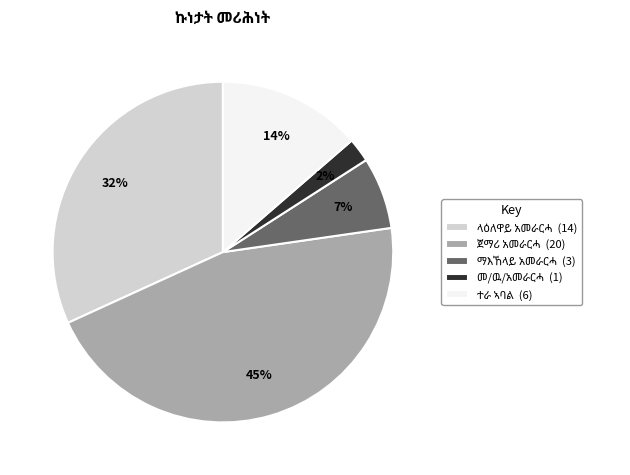

Is there a majority slice in this chart?

No